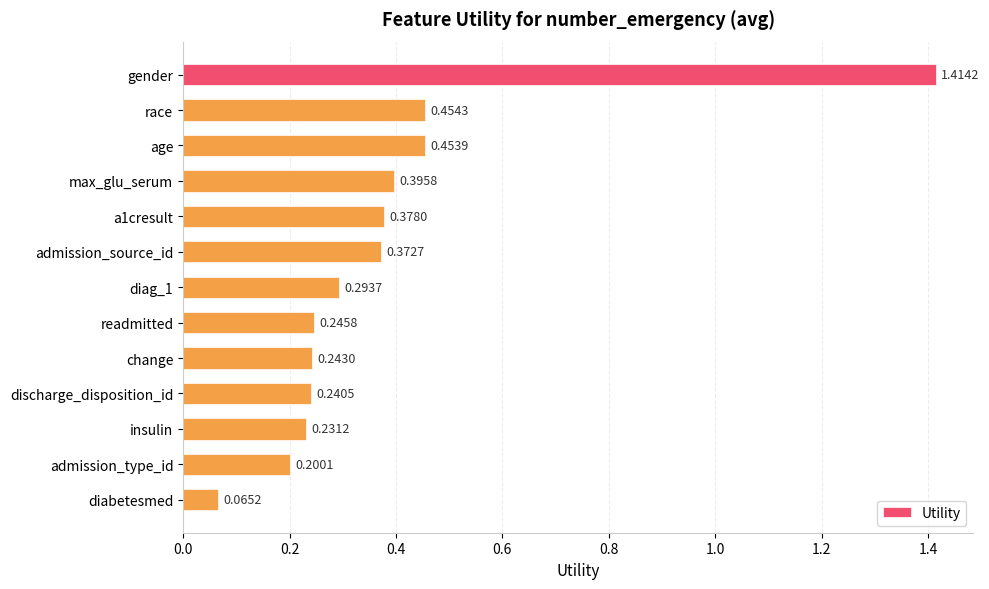

At which label is the value closest to 0?

diabetesmed